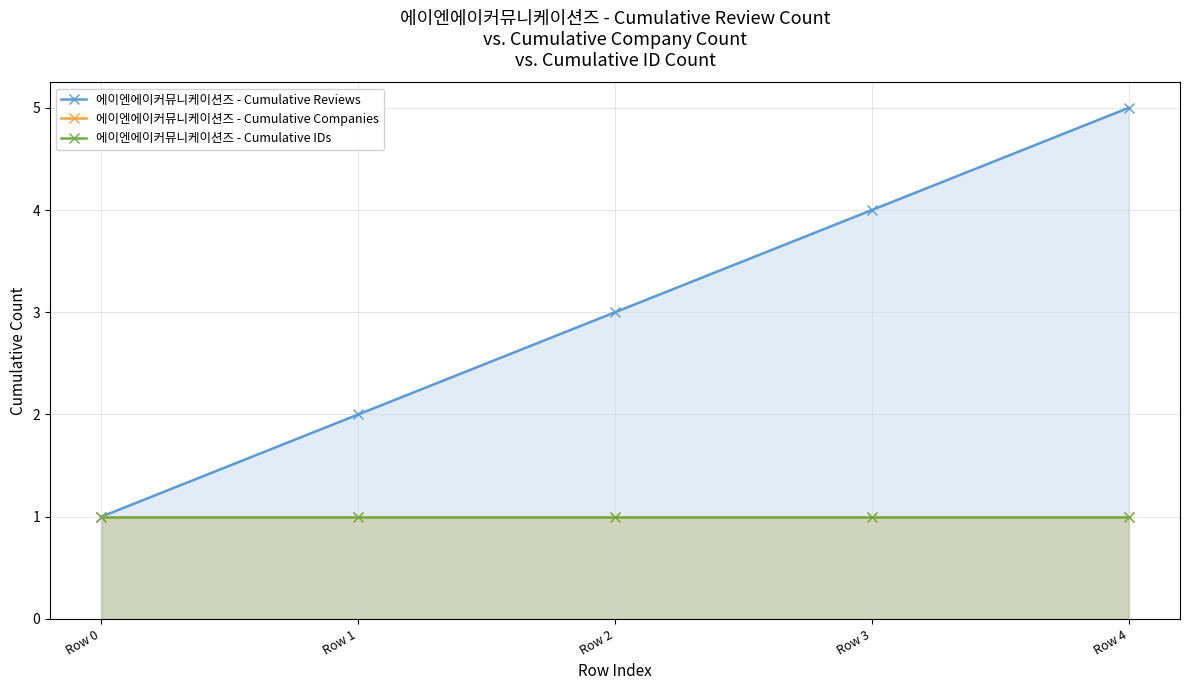

Which series has the widest spread of values?

에이엔에이커뮤니케이션즈 - Cumulative Reviews